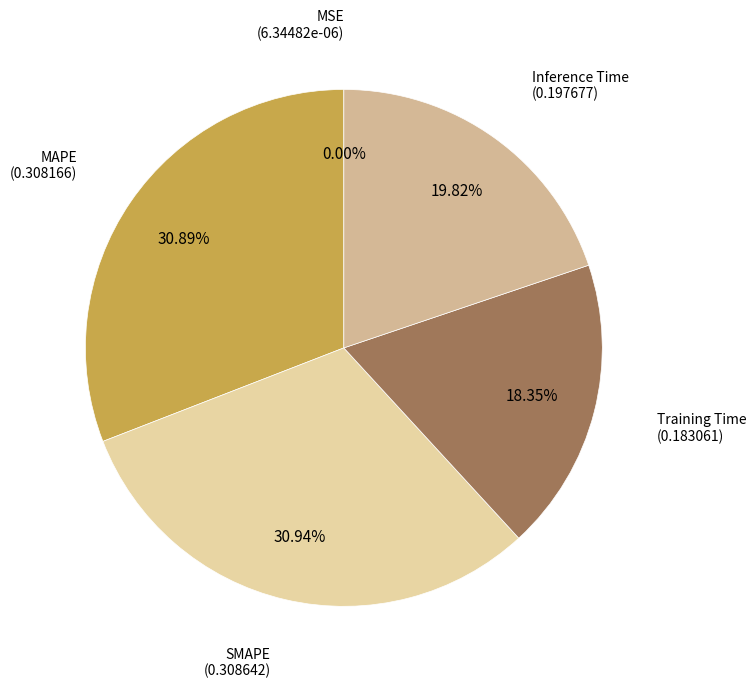

Does any single category account for the majority?

No